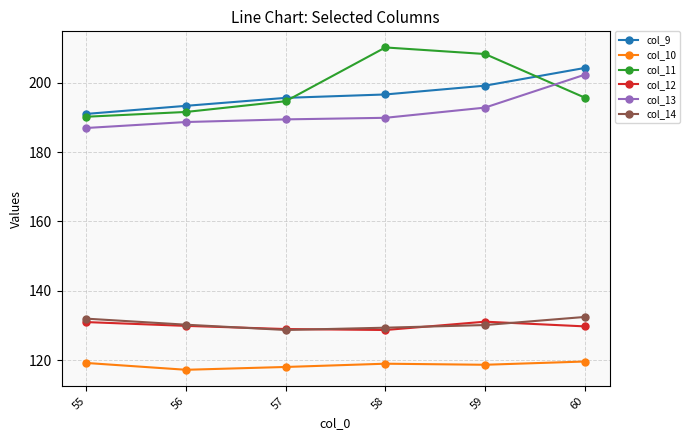

What is the difference between the maximum and second lowest values in the col_9 series?

10.9